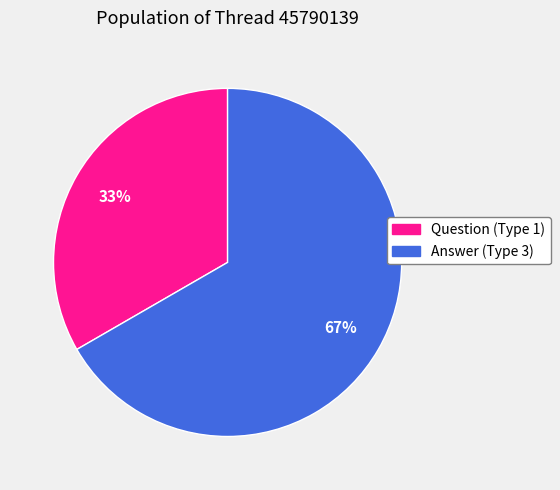

Is there a majority slice in this chart?

Yes